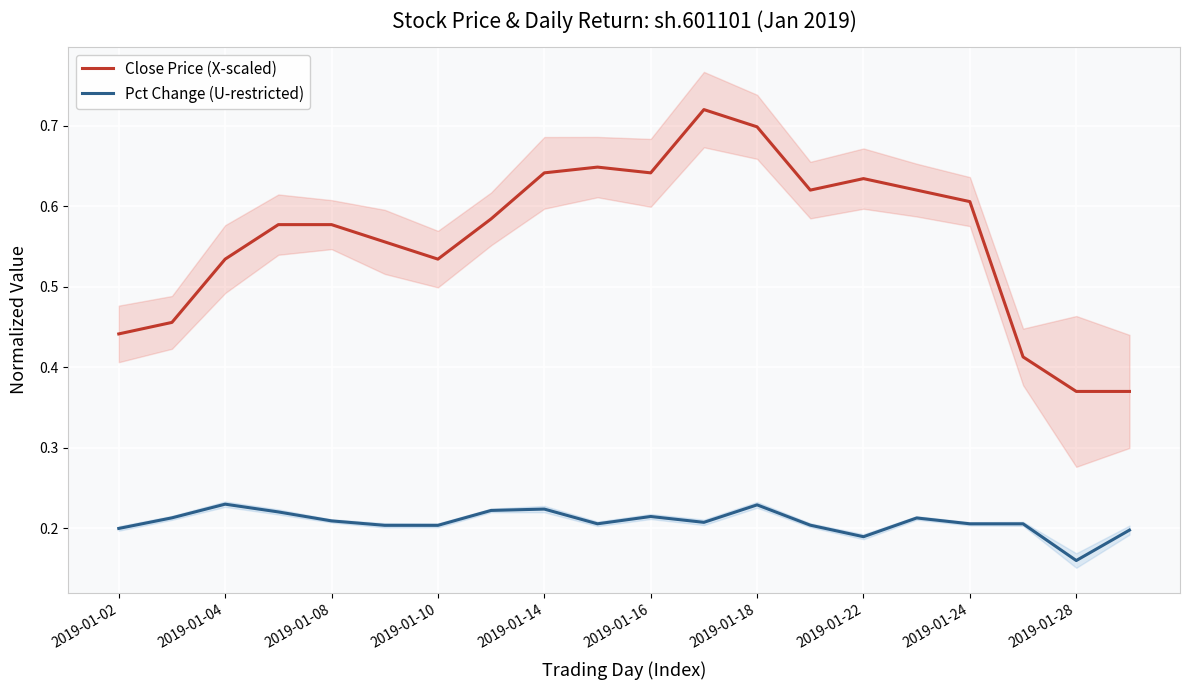

Reading right to left, what are all the values shown in this chart?

Close Price (X-scaled): 0.4	0.4	0.4	0.6	0.6	0.6	0.6	0.7	0.7	0.6	0.6	0.6	0.6	0.5	0.6	0.6	0.6	0.5	0.5	0.4
Pct Change (U-restricted): 0.2	0.2	0.2	0.2	0.2	0.2	0.2	0.2	0.2	0.2	0.2	0.2	0.2	0.2	0.2	0.2	0.2	0.2	0.2	0.2